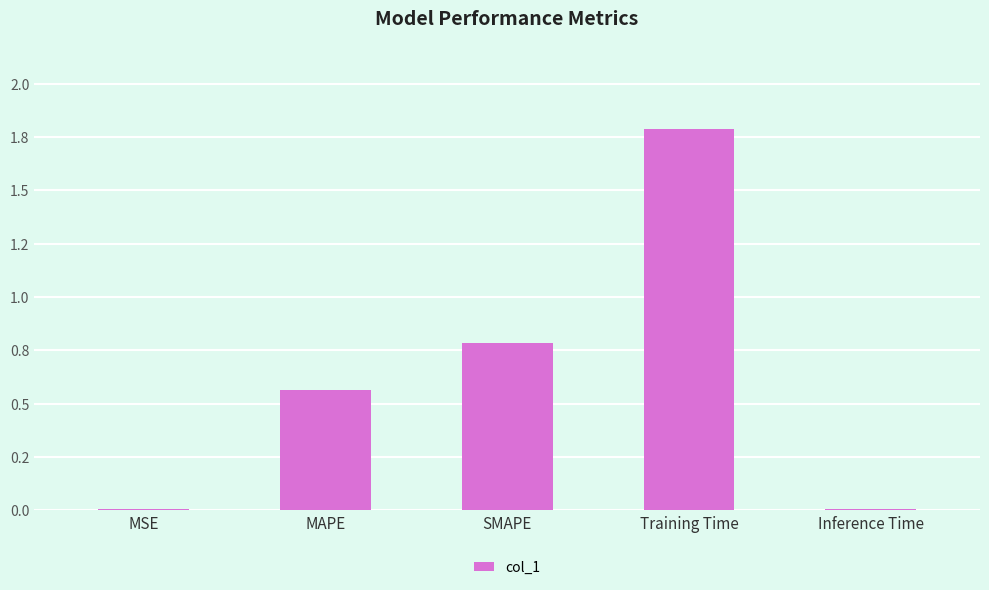

The value at Inference Time is 0.0. True or false?

False